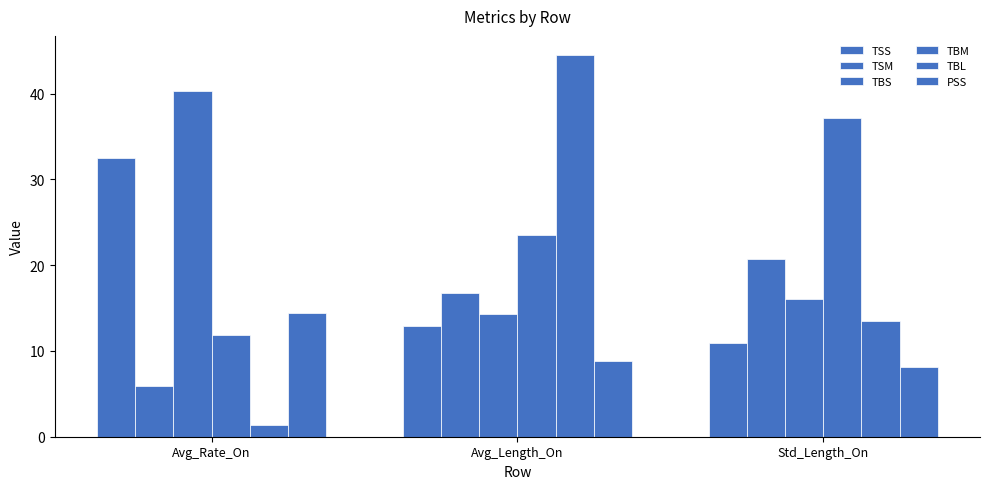

How many series are shown in this chart?

6